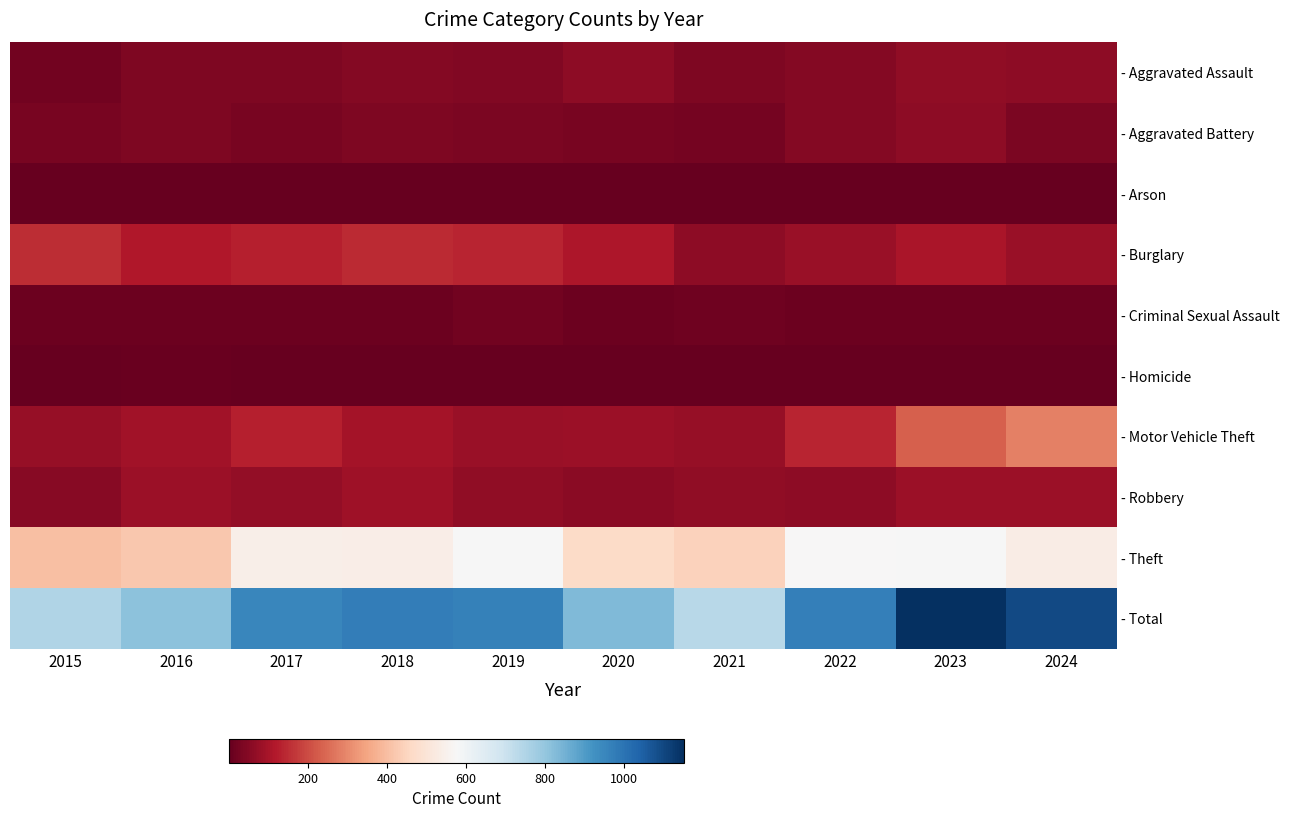

Reading left to right, extract all data points from this chart.

- Aggravated Assault: 2015=23	2016=39	2017=38	2018=49	2019=43	2020=61	2021=39	2022=50	2023=67	2024=60
- Aggravated Battery: 2015=30	2016=40	2017=28	2018=37	2019=34	2020=32	2021=25	2022=48	2023=60	2024=36
- Arson: 2015=2	2016=3	2017=1	2018=4	2019=2	2020=3	2021=4	2022=3	2023=4	2024=3
- Burglary: 2015=151	2016=117	2017=128	2018=147	2019=138	2020=110	2021=63	2022=80	2023=107	2024=78
- Criminal Sexual Assault: 2015=10	2016=13	2017=14	2018=13	2019=20	2020=10	2021=17	2022=14	2023=13	2024=10
- Homicide: 2015=2	2016=6	2017=1	2018=4	2019=1	2020=4	2021=2	2022=1	2023=4	2024=4
- Motor Vehicle Theft: 2015=74	2016=92	2017=131	2018=98	2019=80	2020=85	2021=76	2022=137	2023=233	2024=287
- Robbery: 2015=52	2016=83	2017=71	2018=87	2019=66	2020=55	2021=66	2022=63	2023=83	2024=84
- Theft: 2015=404	2016=420	2017=541	2018=536	2019=580	2020=468	2021=443	2022=573	2023=580	2024=532
- Total: 2015=748	2016=813	2017=953	2018=975	2019=964	2020=828	2021=735	2022=969	2023=1151	2024=1094